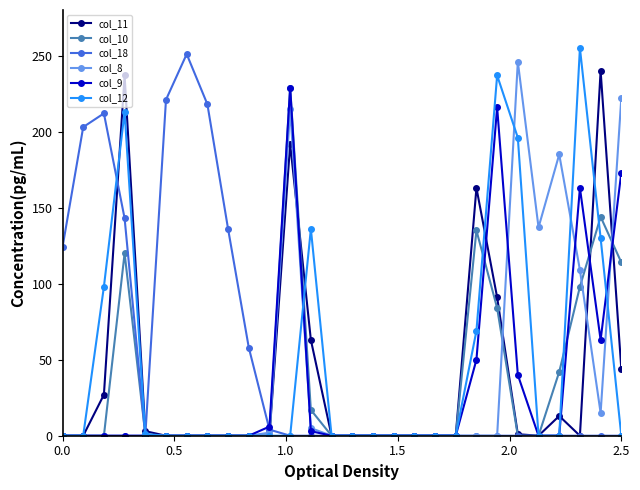

What is the difference between the maximum and second lowest values in the col_10 series?

229